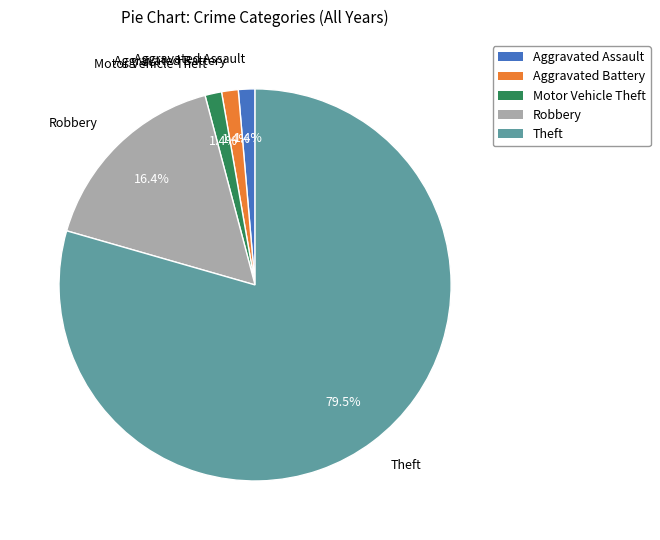

Does Robbery represent more than half of the total?

No